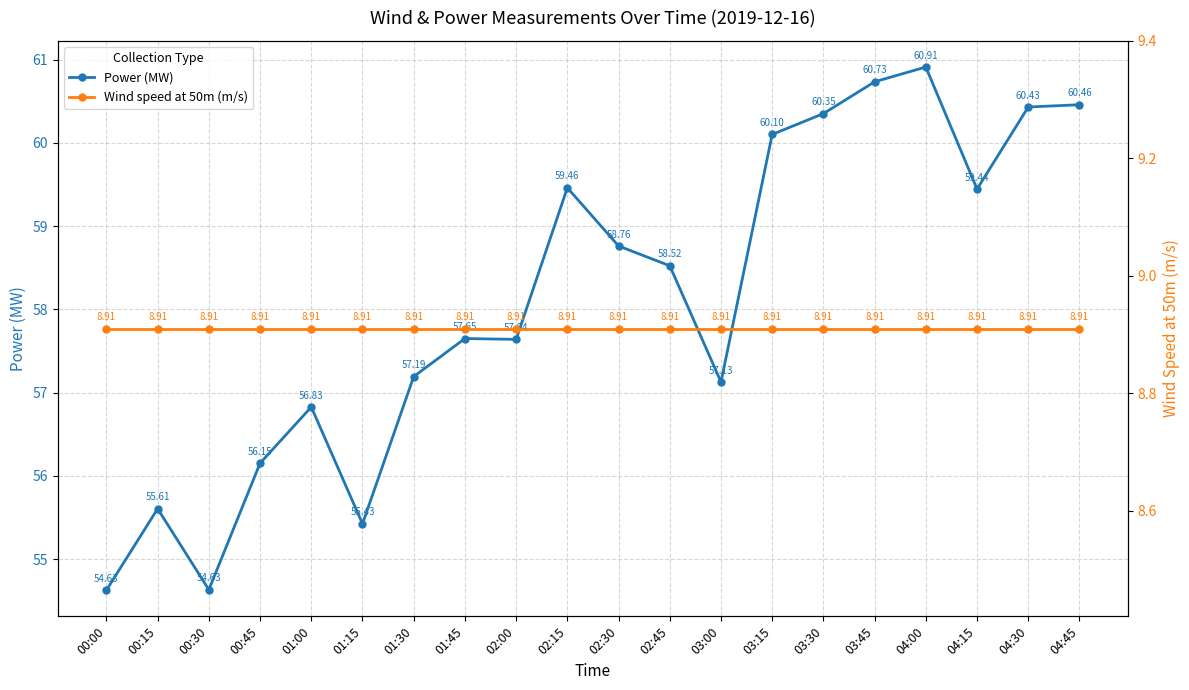

True or false: Wind speed at 50m (m/s) and Power (MW) cross at least once.

False